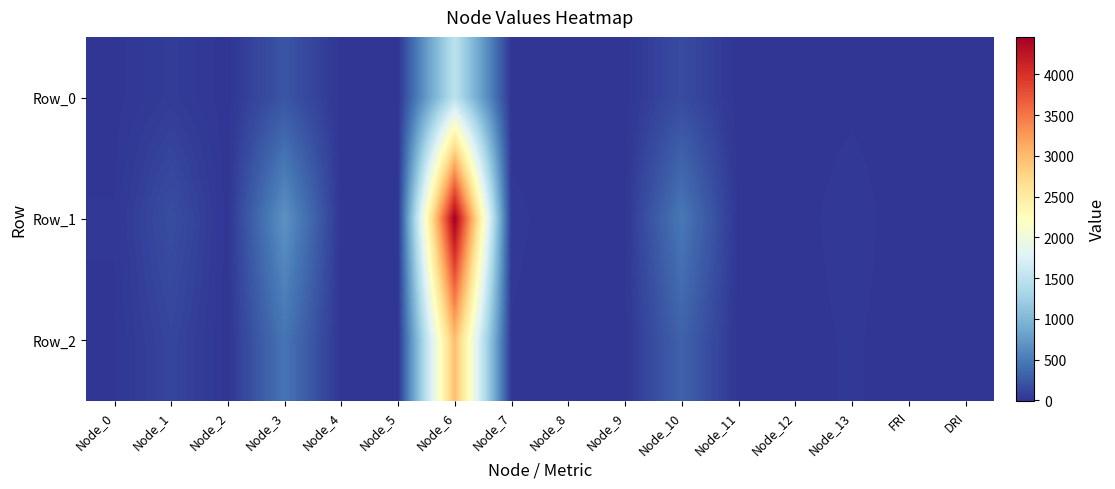

Which series has the largest total across all categories?

Row_1